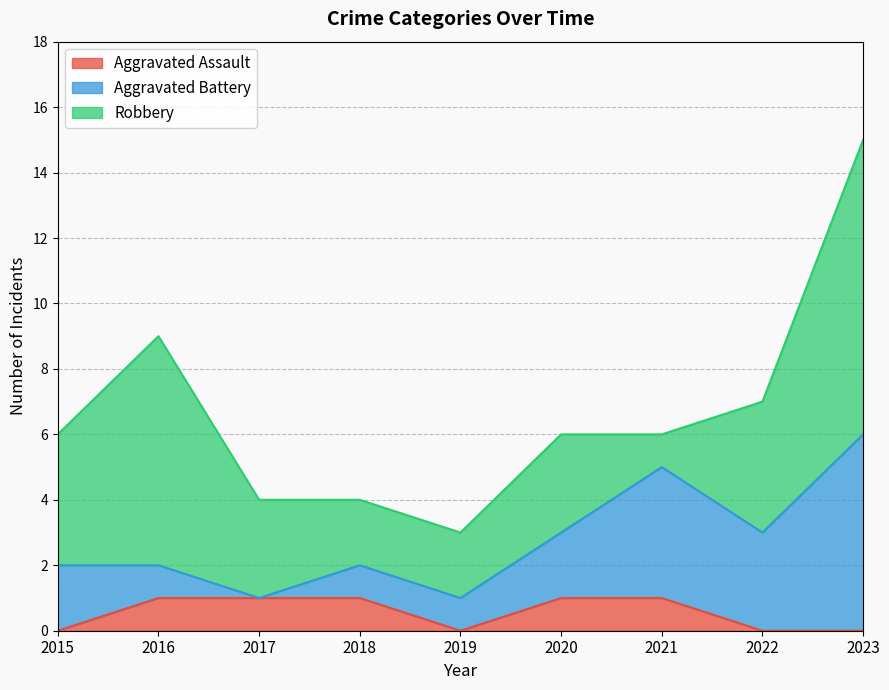

Count the Aggravated Battery values in the range 1 to 3.

6